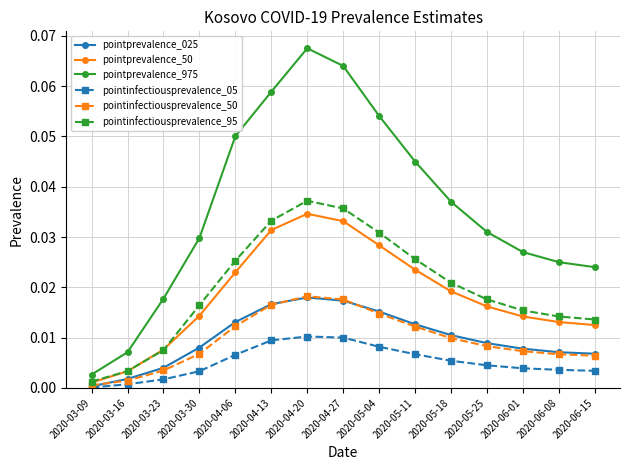

Where is the first local maximum for pointprevalence_025?

2020-04-20